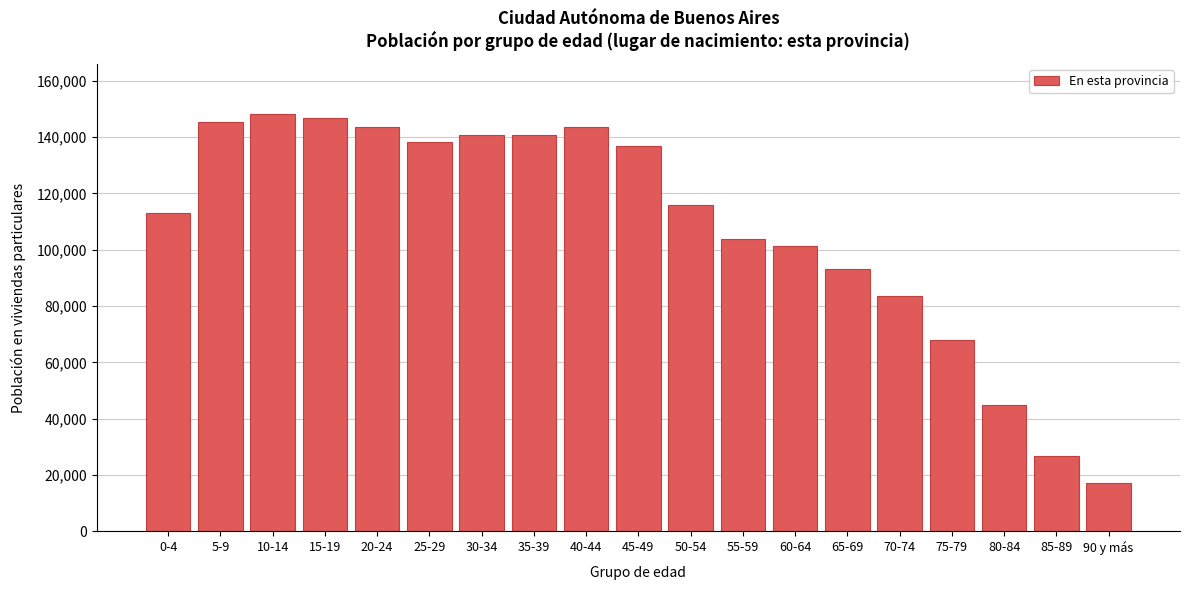

What is the label of the 12th bar from the left?

55-59